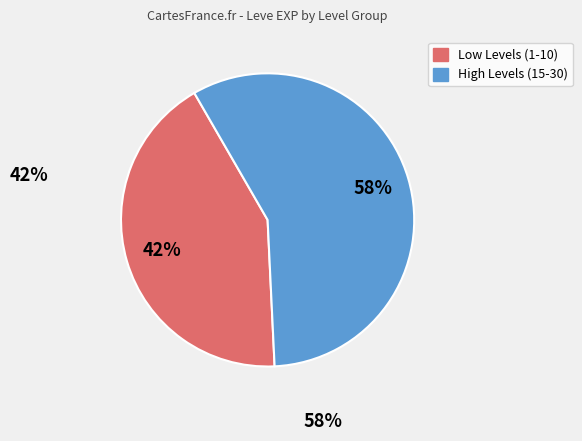

Is there any slice that represents more than half of the pie?

Yes